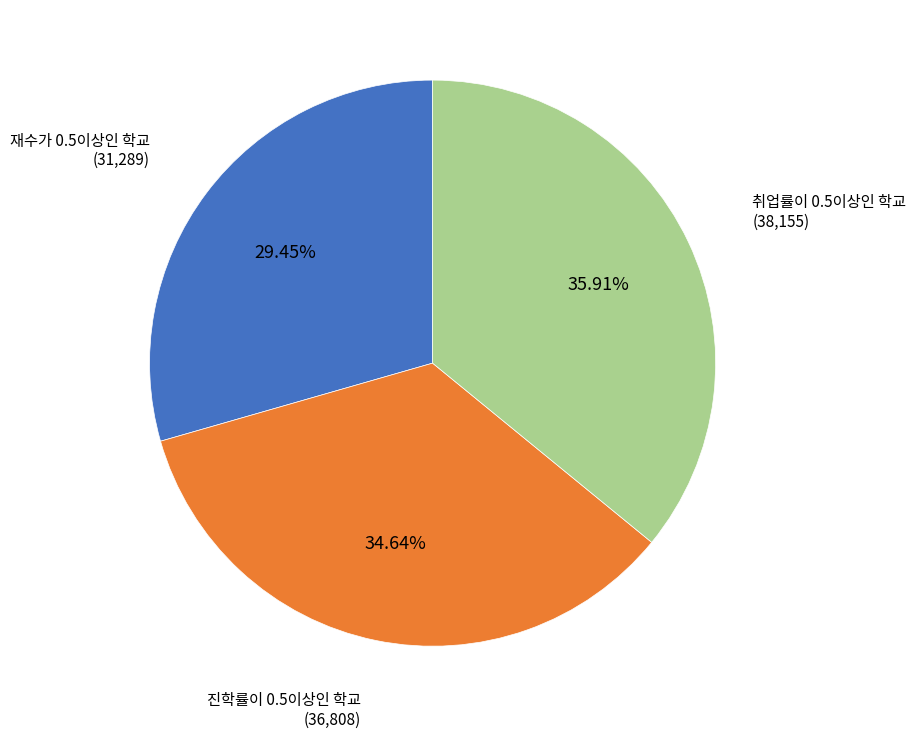

Is there any slice that represents more than half of the pie?

No